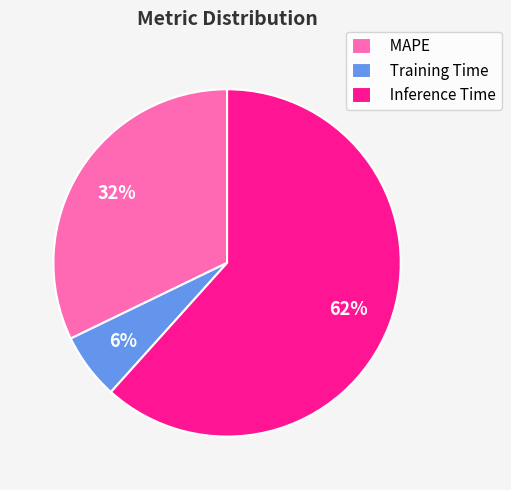

Rank the categories by value from highest to lowest.

Inference Time, MAPE, Training Time